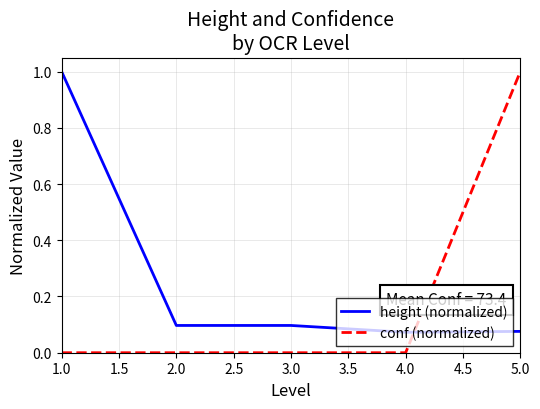

How many intersections are there between height (normalized) and conf (normalized)?

1